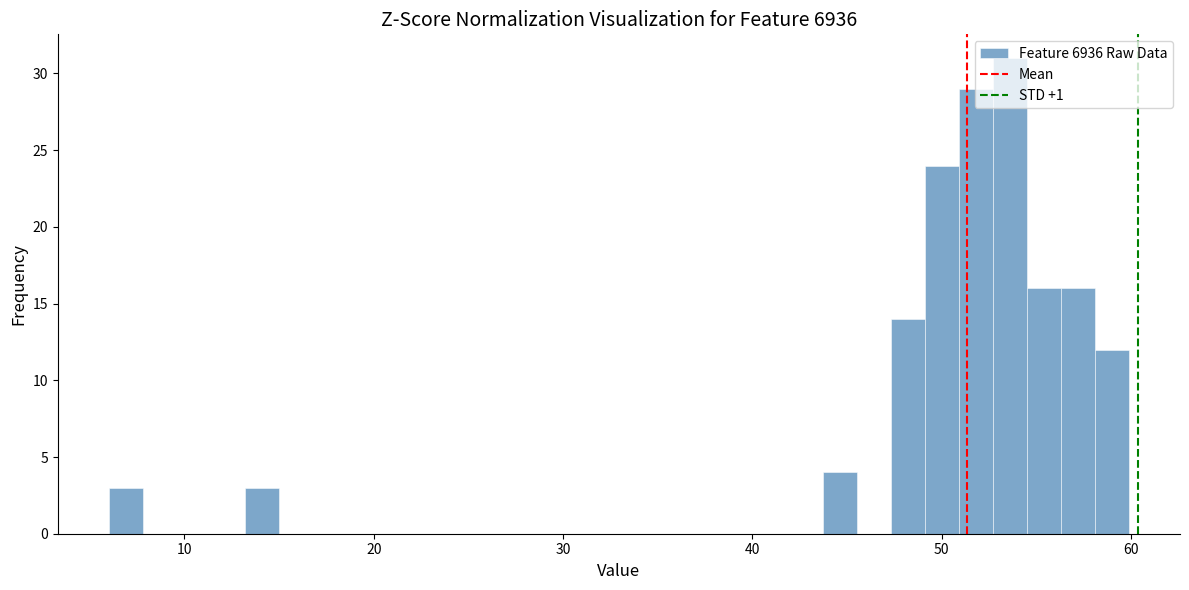

Around what value on the x-axis is the tallest bar? Give the approximate position of its centre, as read against the axis.

54